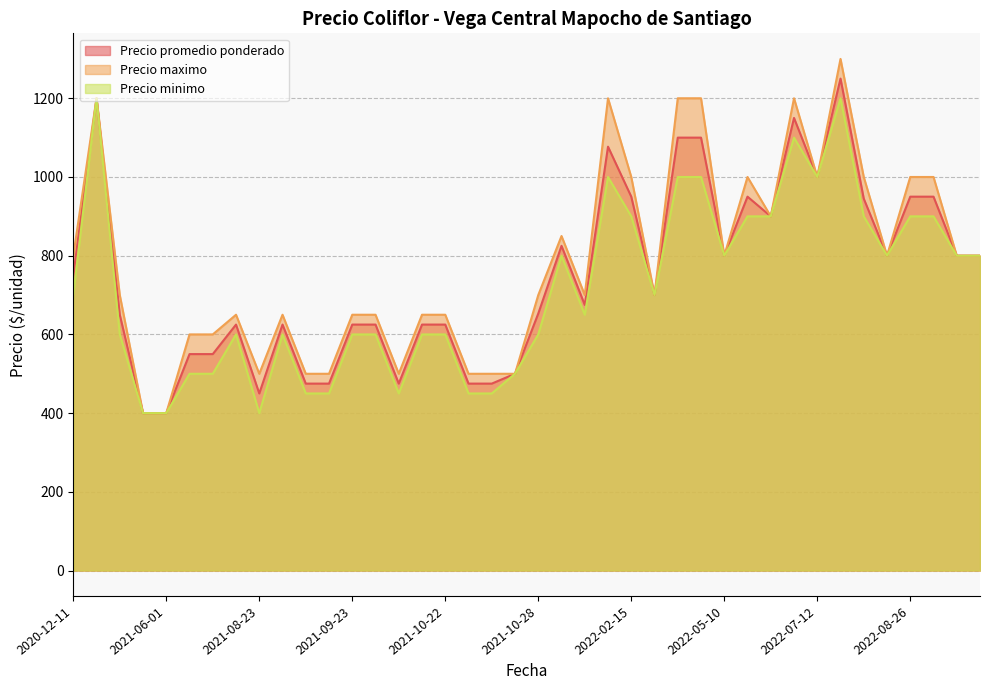

Which series has the widest spread of values?

Precio maximo